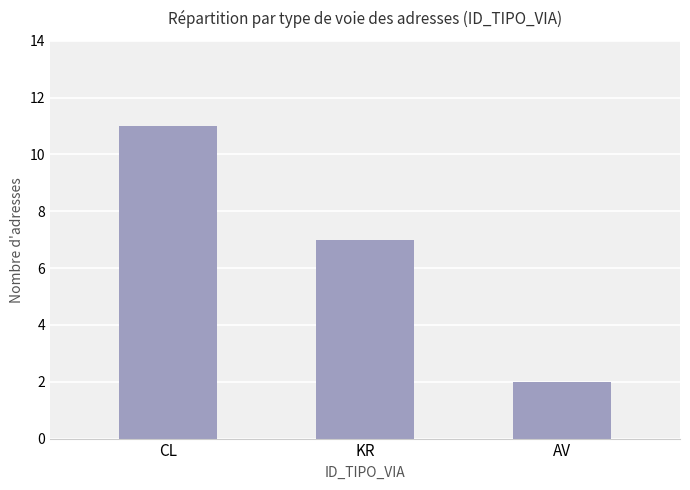

At which label does the data first exceed 7?

CL